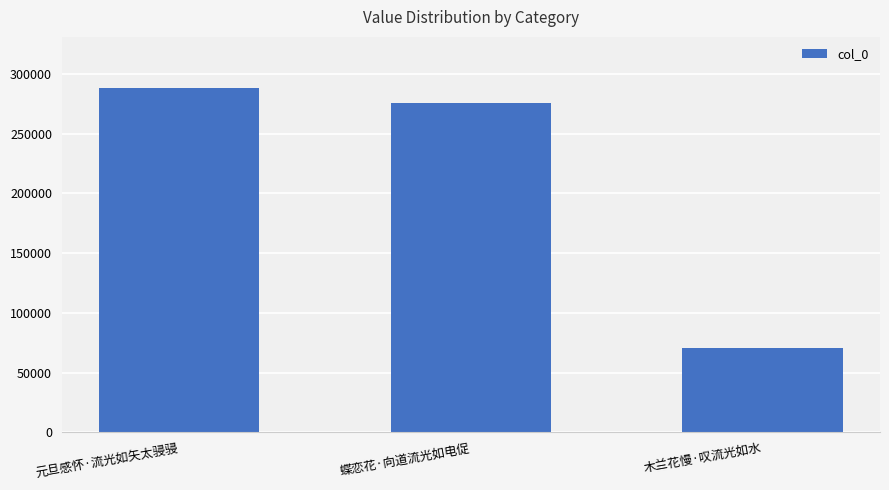

What position from the left is 蝶恋花·向道流光如电促?

2